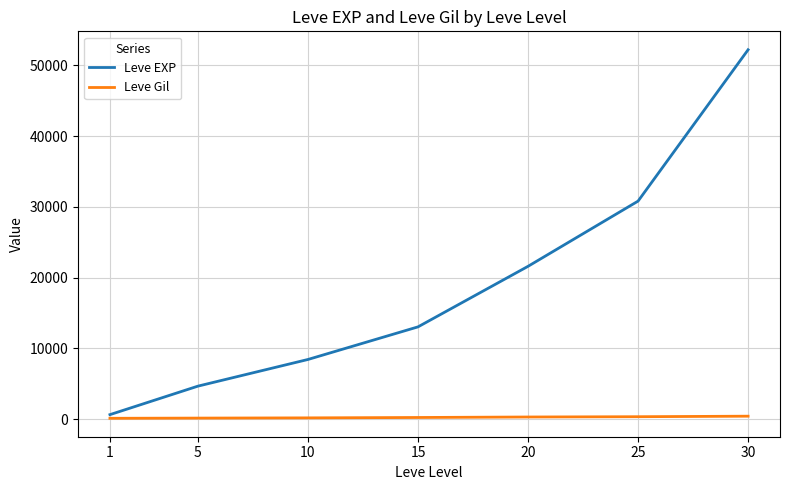

At 30, list the series in order from smallest to largest.

Leve Gil, Leve EXP